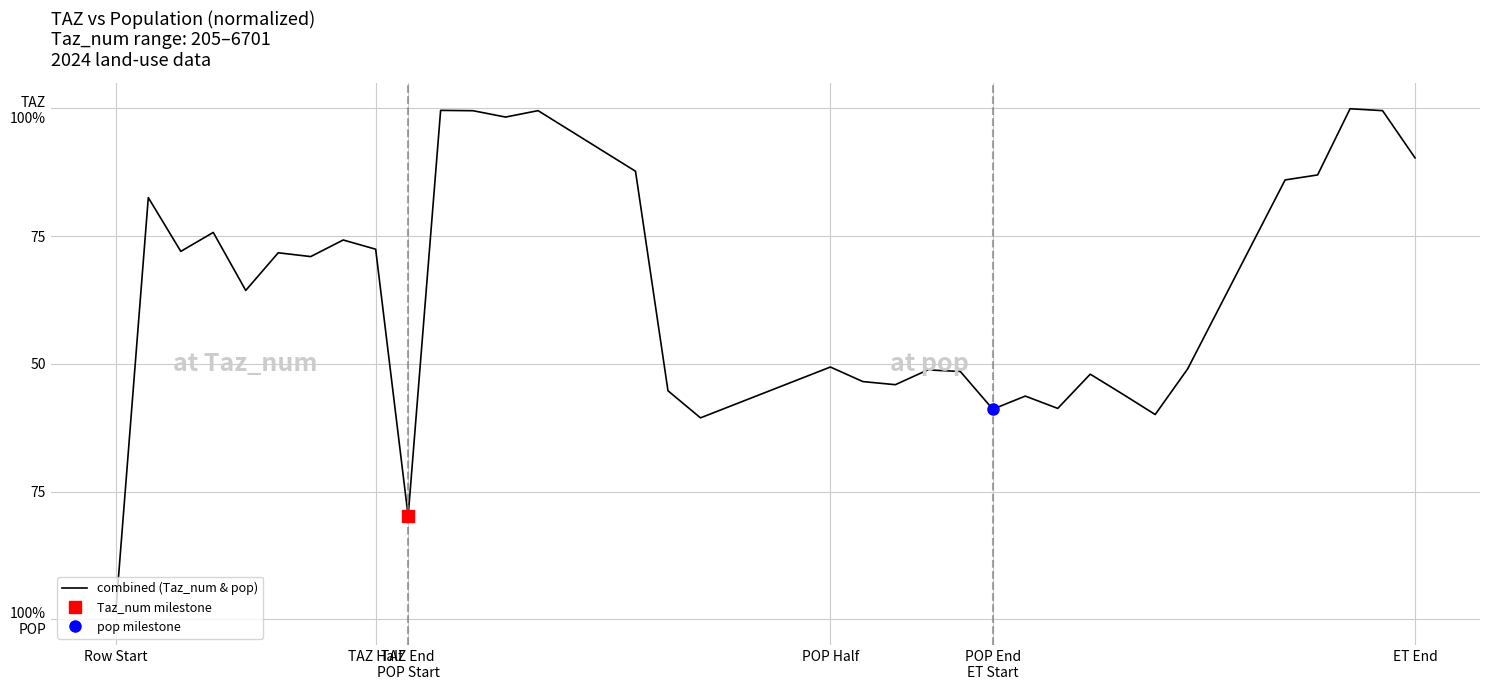

What is the value of the 17th point from the left?

0.6